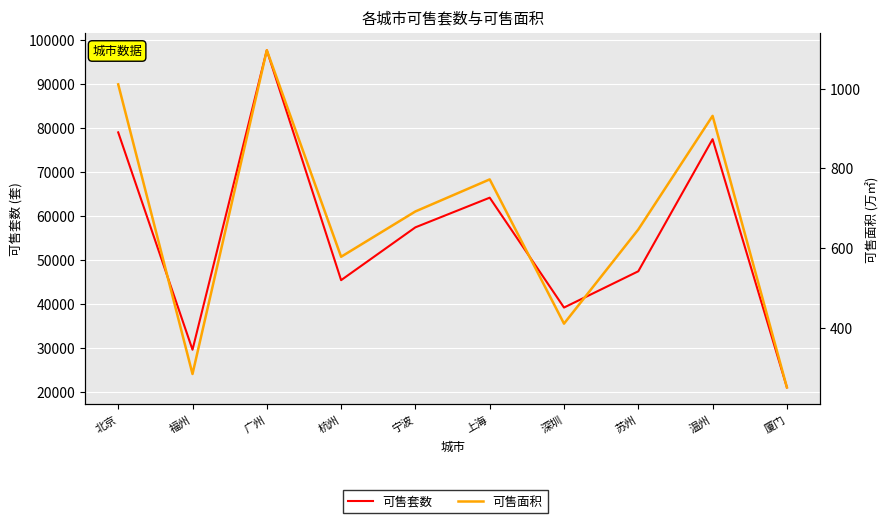

In 可售面积, how many points are lower than both neighbors (excluding endpoints)?

3